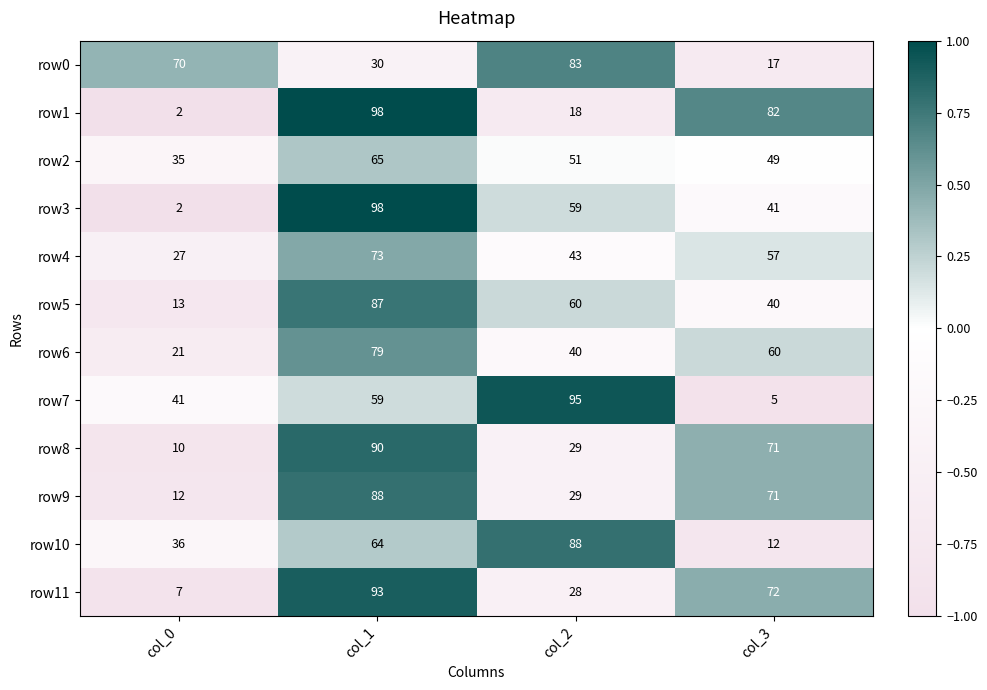

At which category is the sum across all series the highest?

col_1